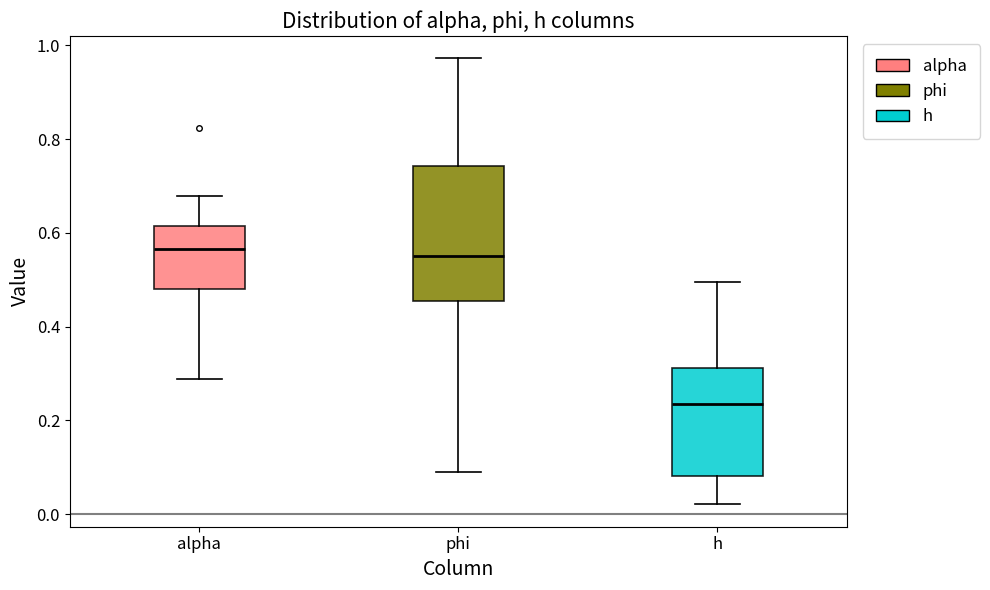

Reading left to right, read every box against the y-axis: the position of its median line, the range the box covers, and the ends of its whiskers. The values are not printed on the chart, so give them approximately, as read against the axis.

alpha: median 0.56, box 0.48 to 0.62, whiskers 0.28 to 0.68
phi: median 0.56, box 0.46 to 0.74, whiskers 0.08 to 0.98
h: median 0.24, box 0.08 to 0.32, whiskers 0.02 to 0.50